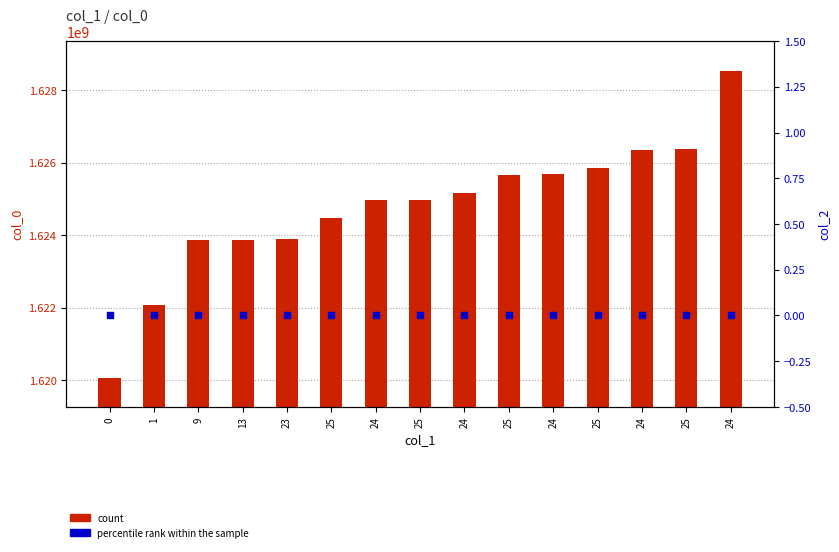

At how many categories does at least one series exceed 346703656?

15